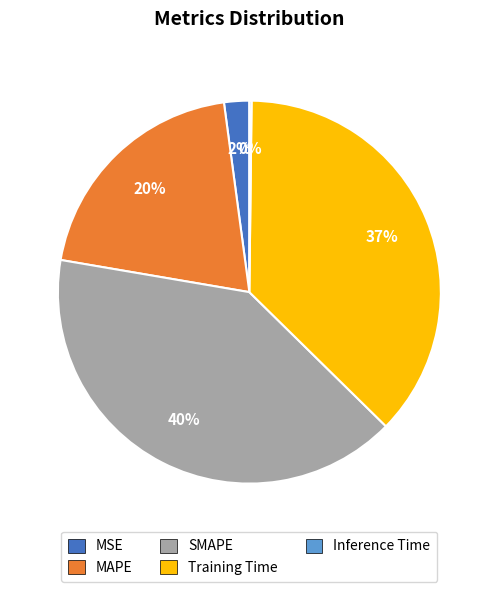

The Training Time slice represents 37% of the pie. True or false?

True